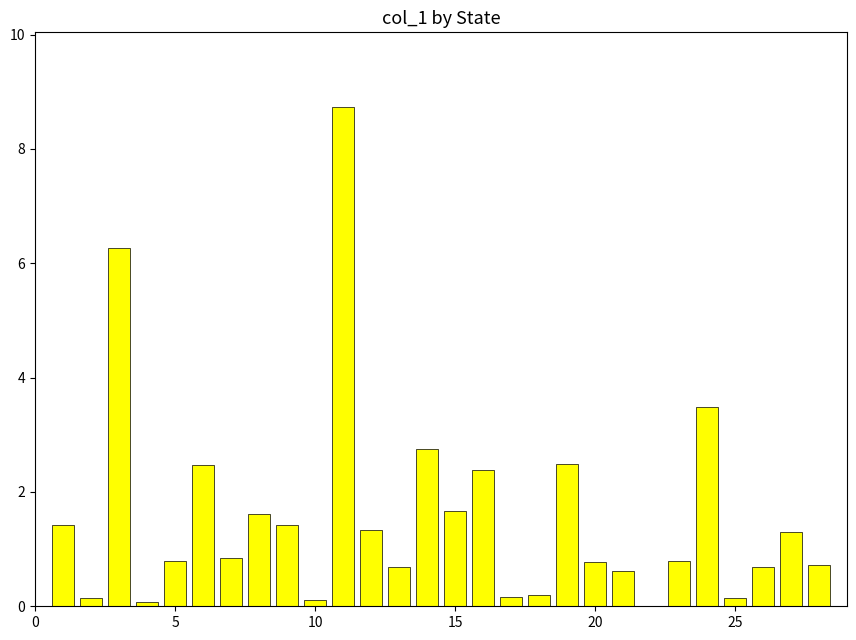

What is the approximate value at 5?

0.8